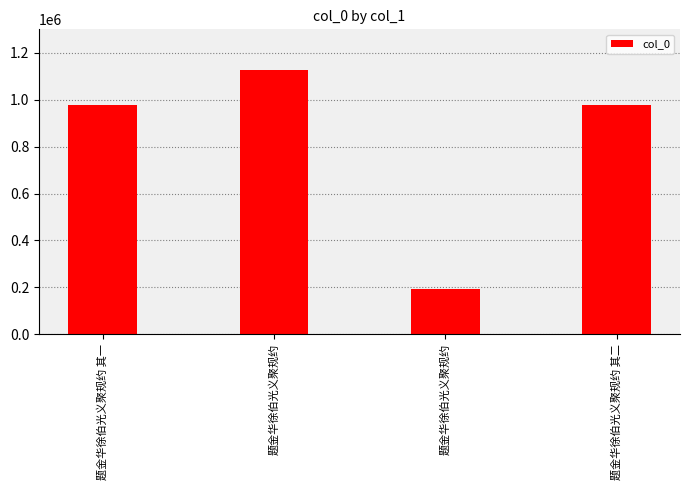

How many bars are there in total?

4